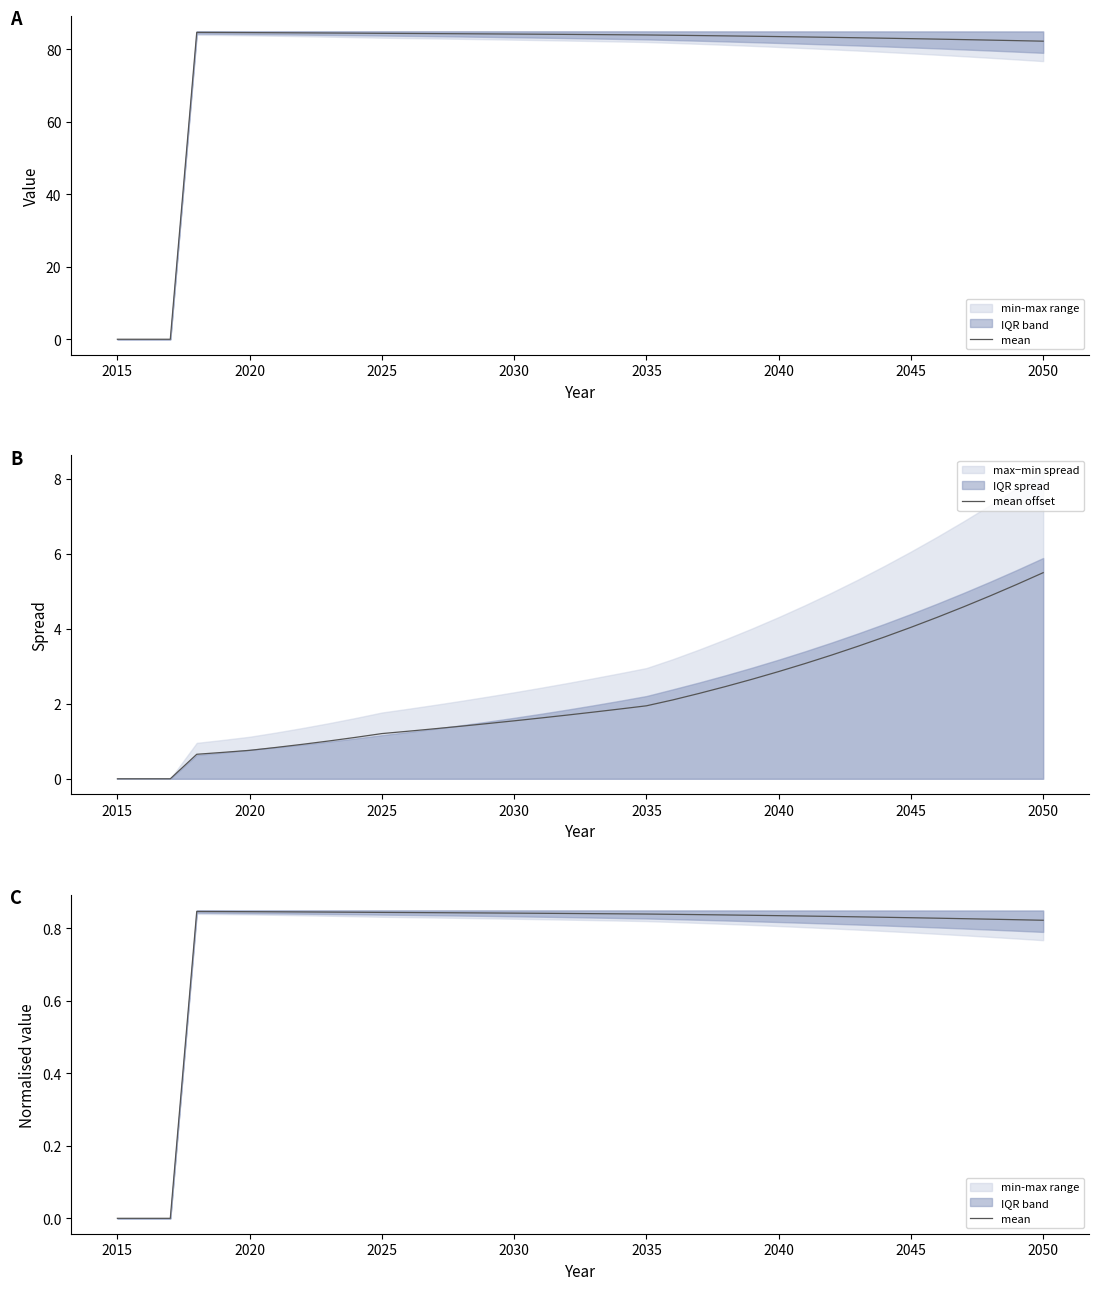

The value of mean offset at 2025 is 1.6. True or false?

False